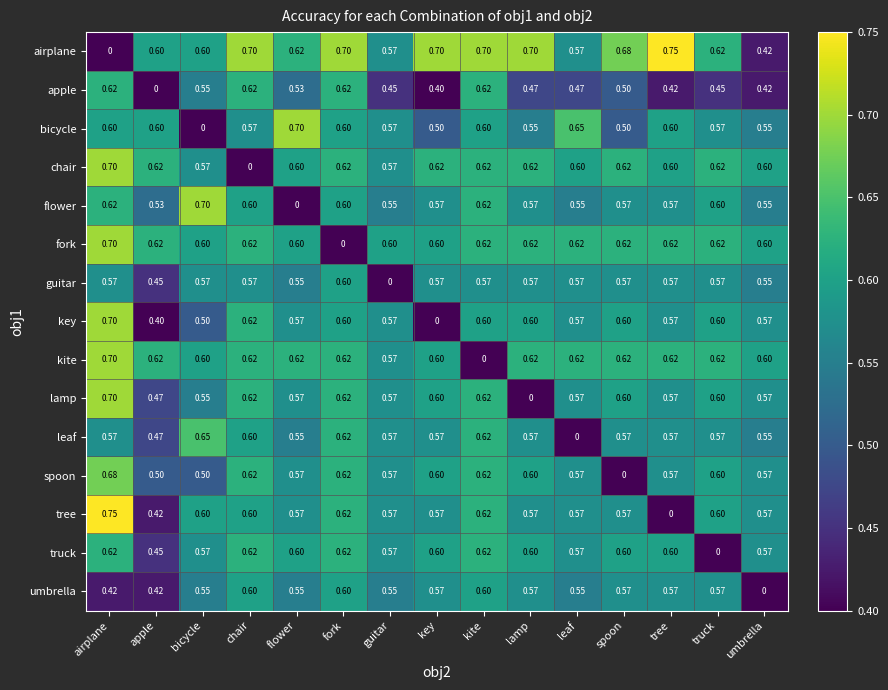

Which category has the lowest value in the flower series?

flower